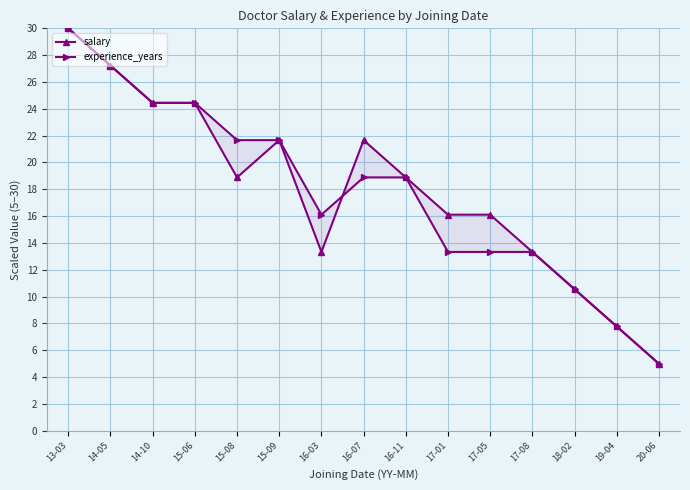

Which series has the largest range (max minus min)?

salary